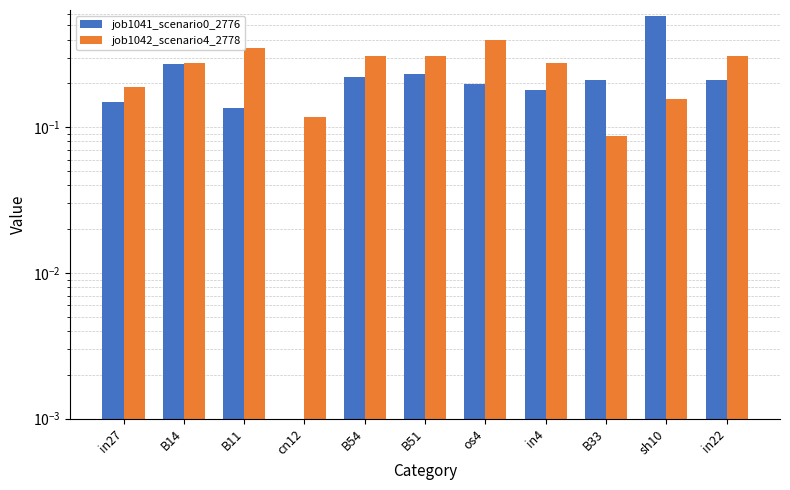

Count the number of categories in the chart.

11